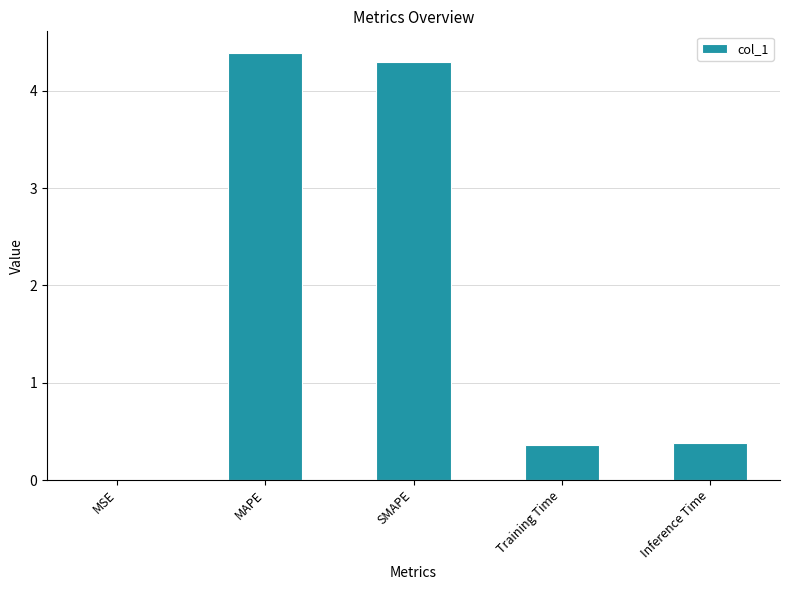

What is the greatest value displayed?

4.4